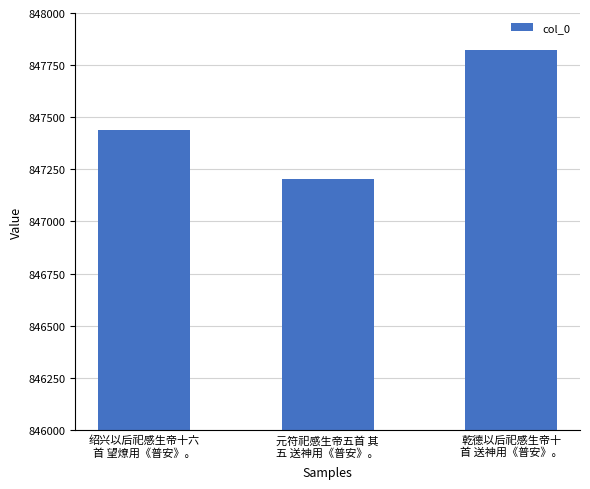

List the labels in order of value, smallest first.

元符祀感生帝五首 其
五 送神用《普安》。, 绍兴以后祀感生帝十六
首 望燎用《普安》。, 乾德以后祀感生帝十
首 送神用《普安》。